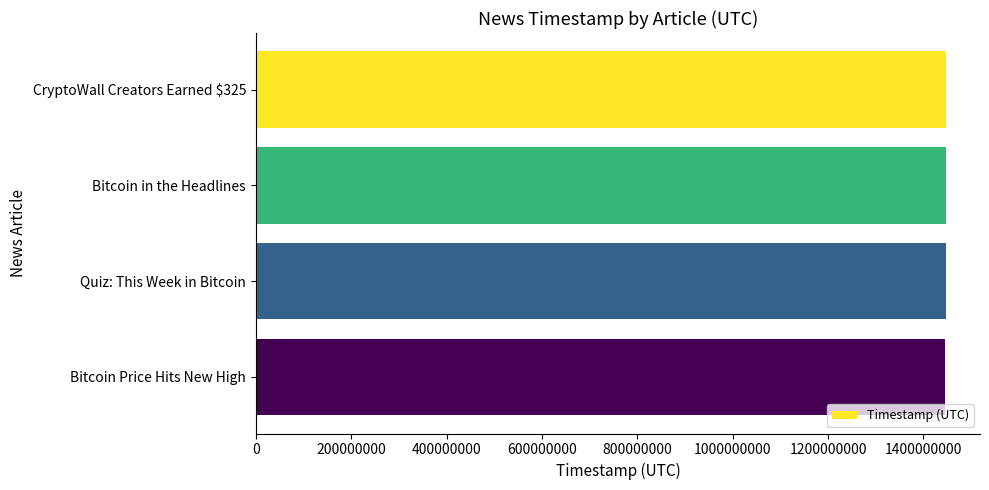

True or false: the data shows 694730794 at Quiz: This Week in Bitcoin.

False